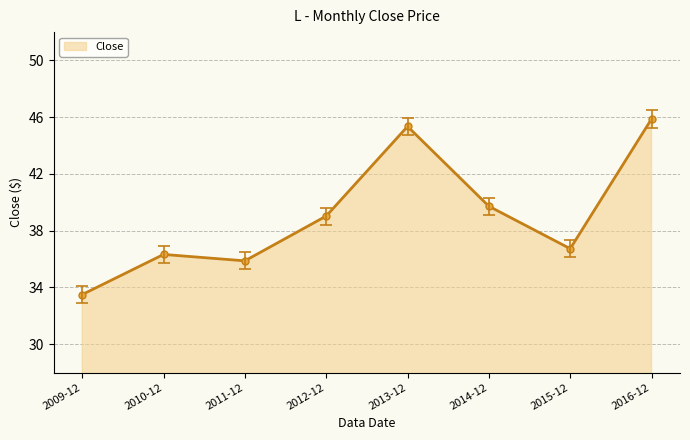

What is the difference between the values at 2011-12 and 2013-12?

9.5